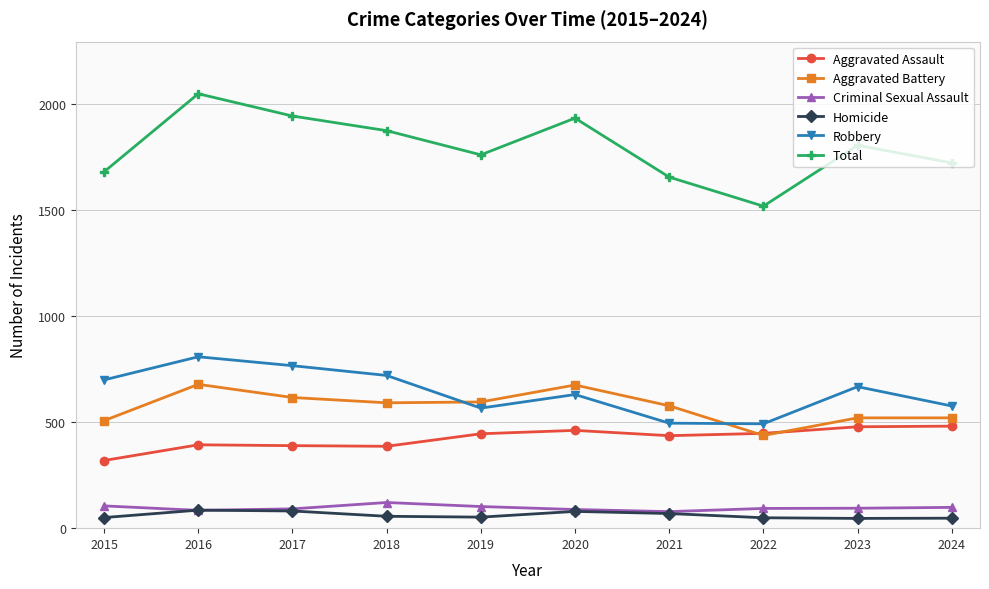

In Robbery, how many points are lower than both neighbors (excluding endpoints)?

2